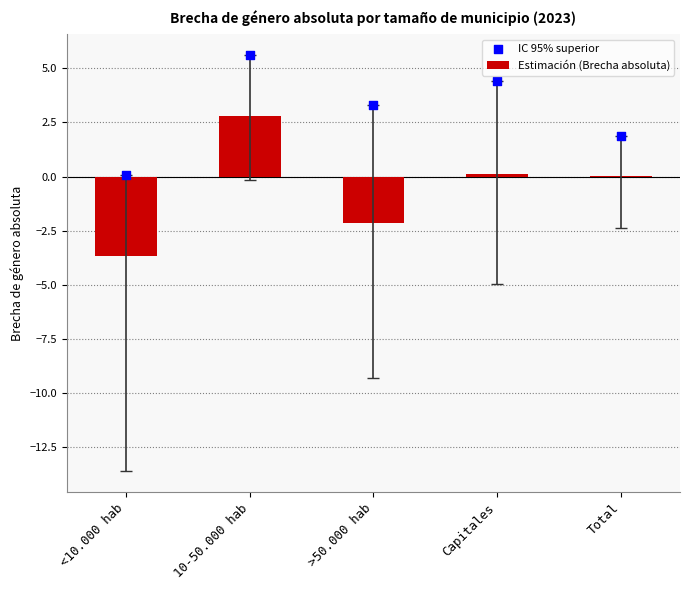

At how many categories does at least one series exceed 1?

4